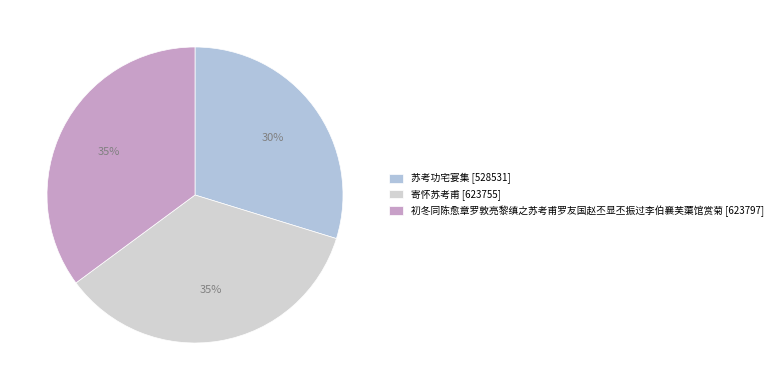

Which has a higher value, 初冬同陈愈章罗敦亮黎缜之苏考甫罗友国赵丕显丕振过李伯襄芙蕖馆赏菊 or 寄怀苏考甫?

初冬同陈愈章罗敦亮黎缜之苏考甫罗友国赵丕显丕振过李伯襄芙蕖馆赏菊